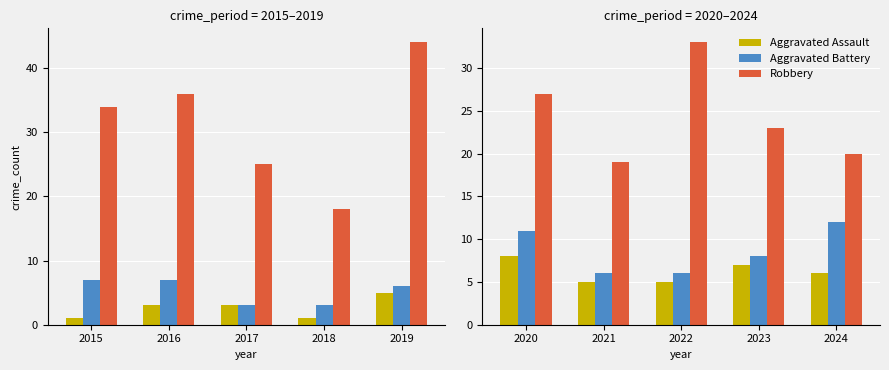

What are all the series names shown in the legend?

Aggravated Assault, Aggravated Battery, Robbery